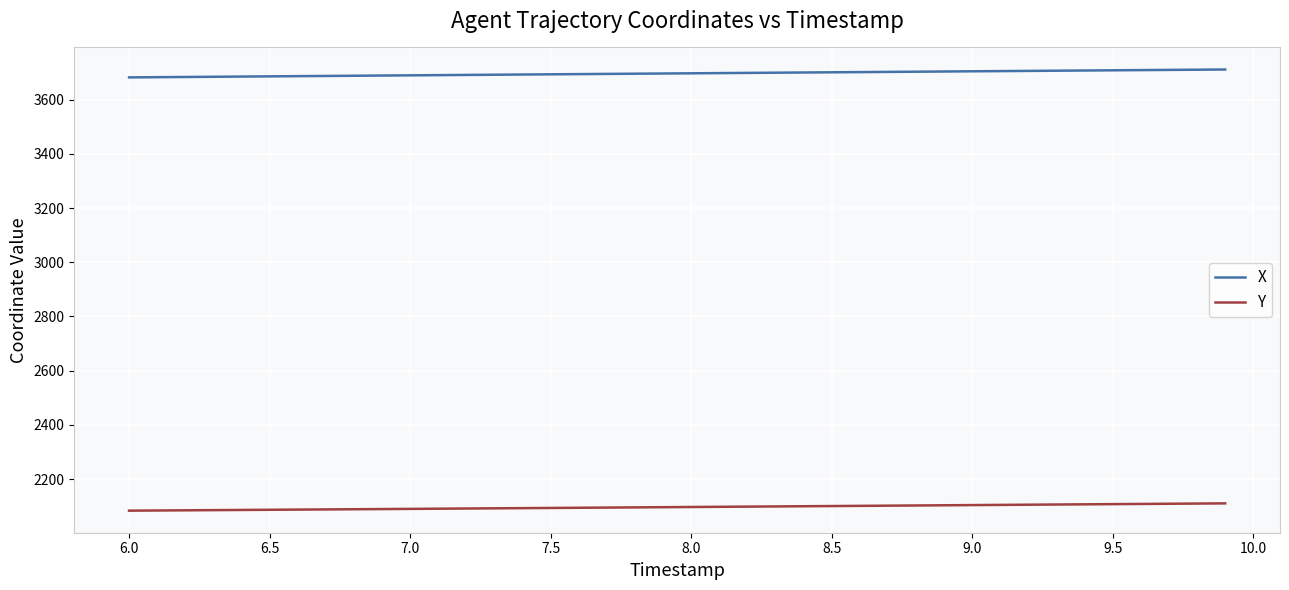

Rank the series by their maximum value, from lowest to highest.

Y, X